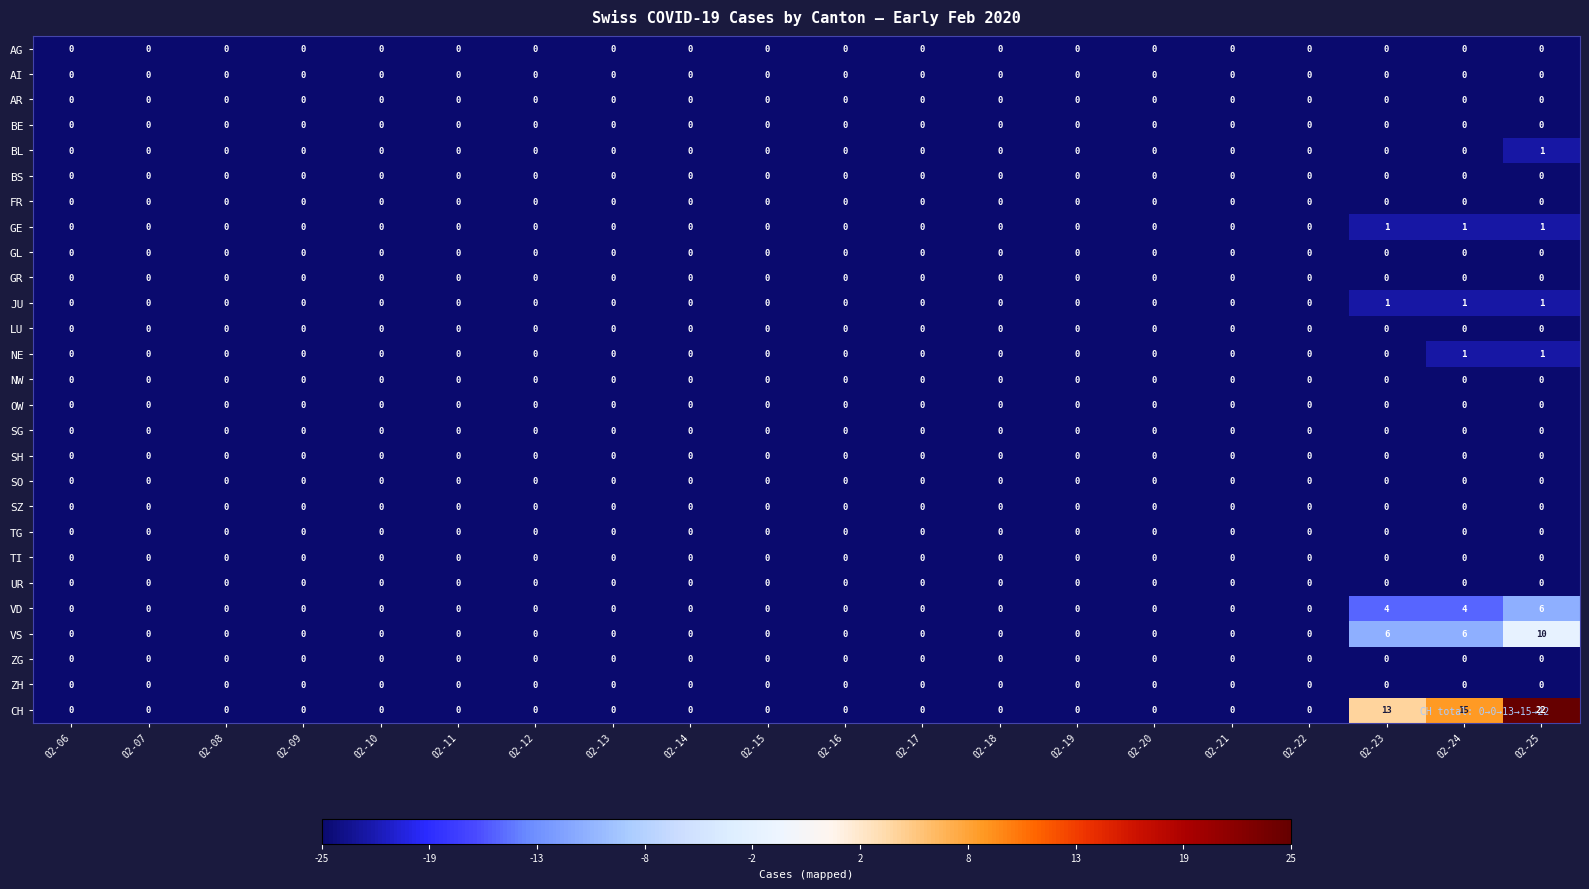

How many distinct data groups are displayed?

27